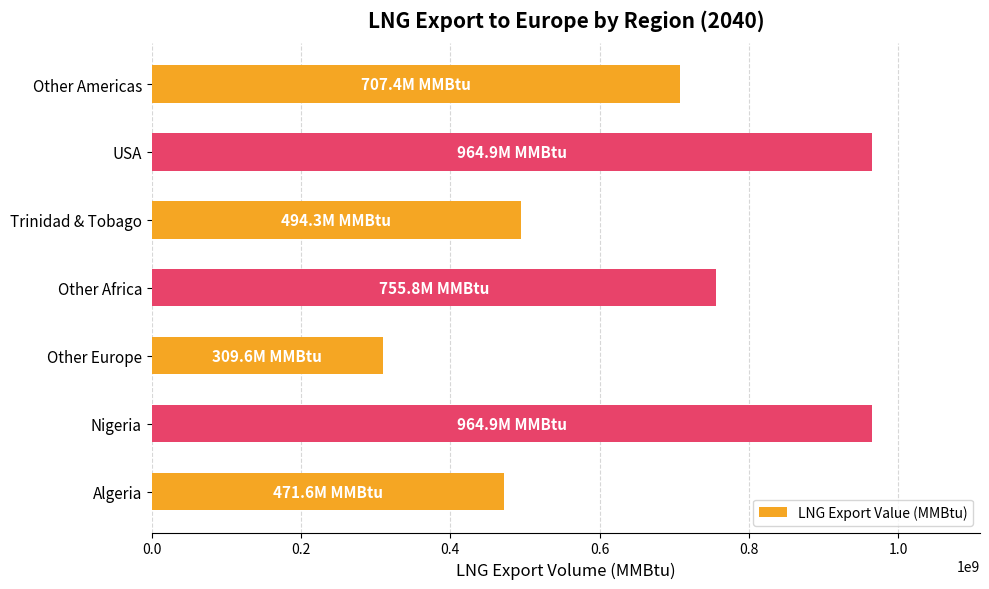

The chart shows a value of 421888318.4 at Other Africa. True or false?

False